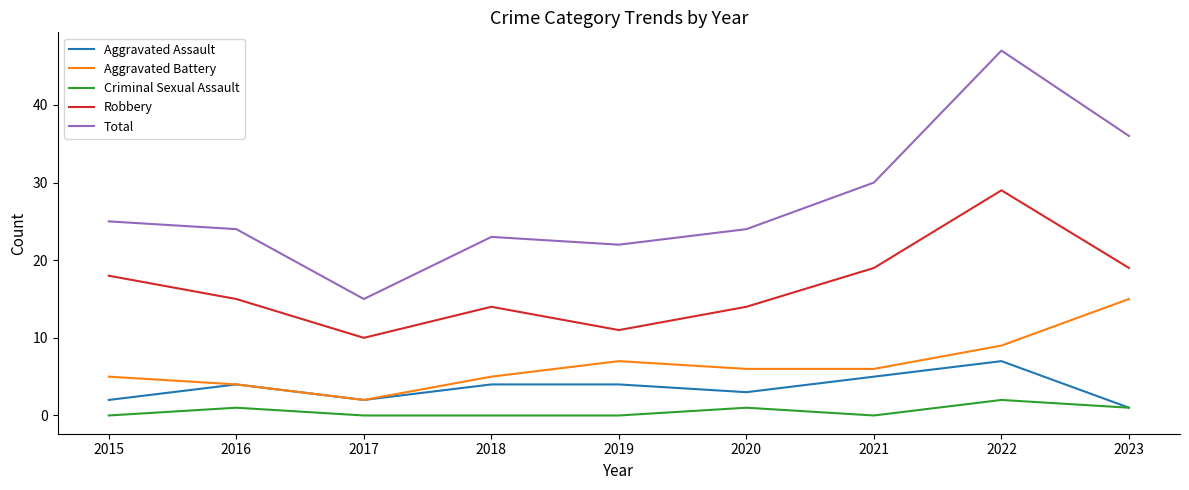

Is it true that Robbery equals 8 at 2015?

False